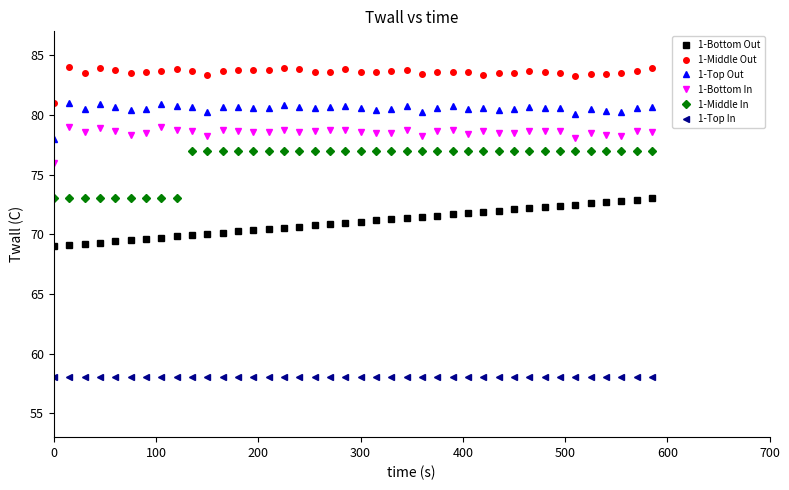

True or false: 1-Middle Out and 1-Bottom Out intersect in this chart.

False